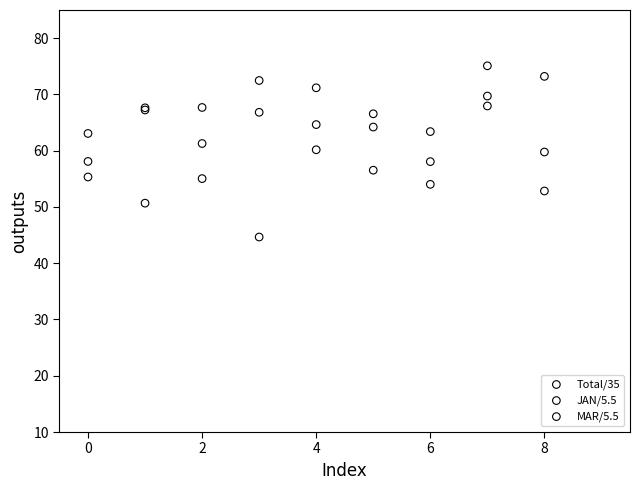

Which series reaches the minimum Y coordinate?

MAR/5.5